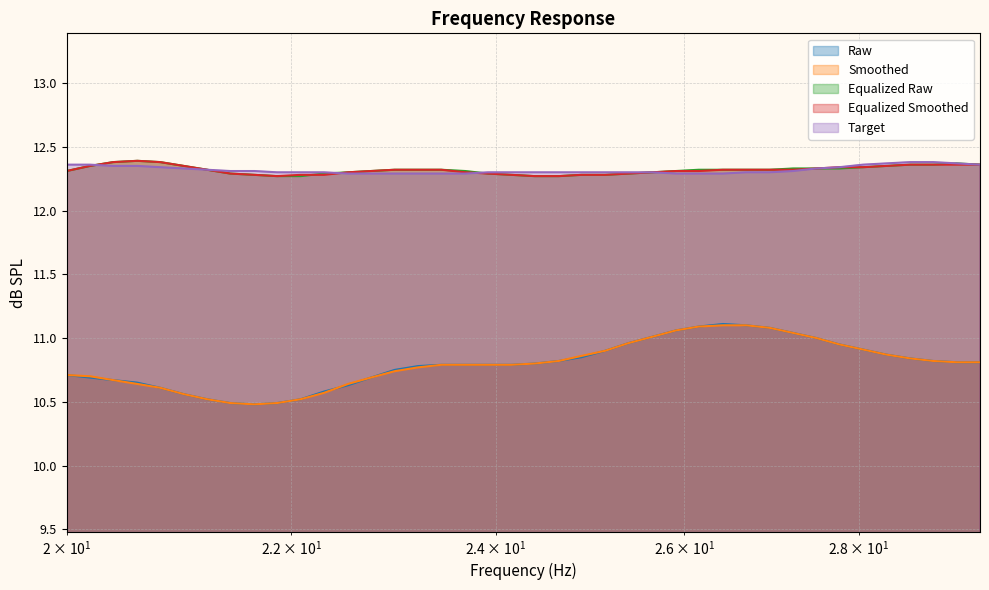

Which series has the largest range (max minus min)?

Raw